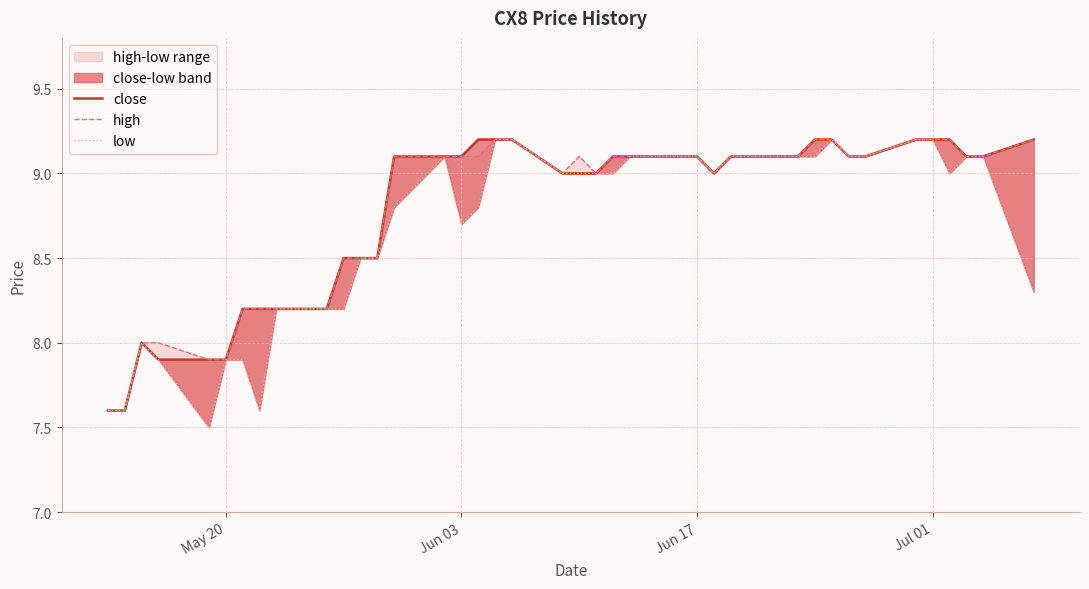

What is the greatest value displayed?

9.2